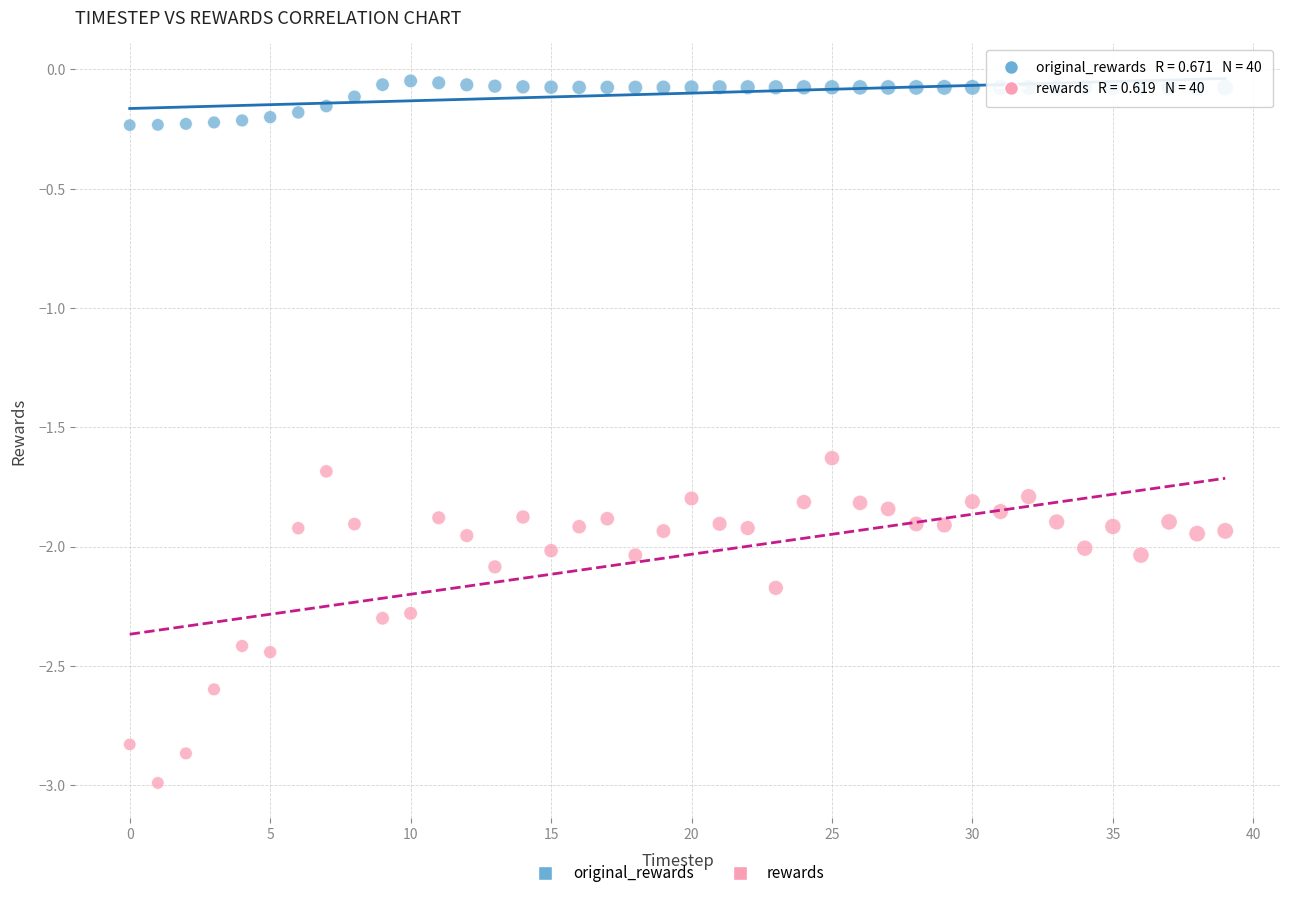

Which series has the largest Y range (max minus min)?

rewards